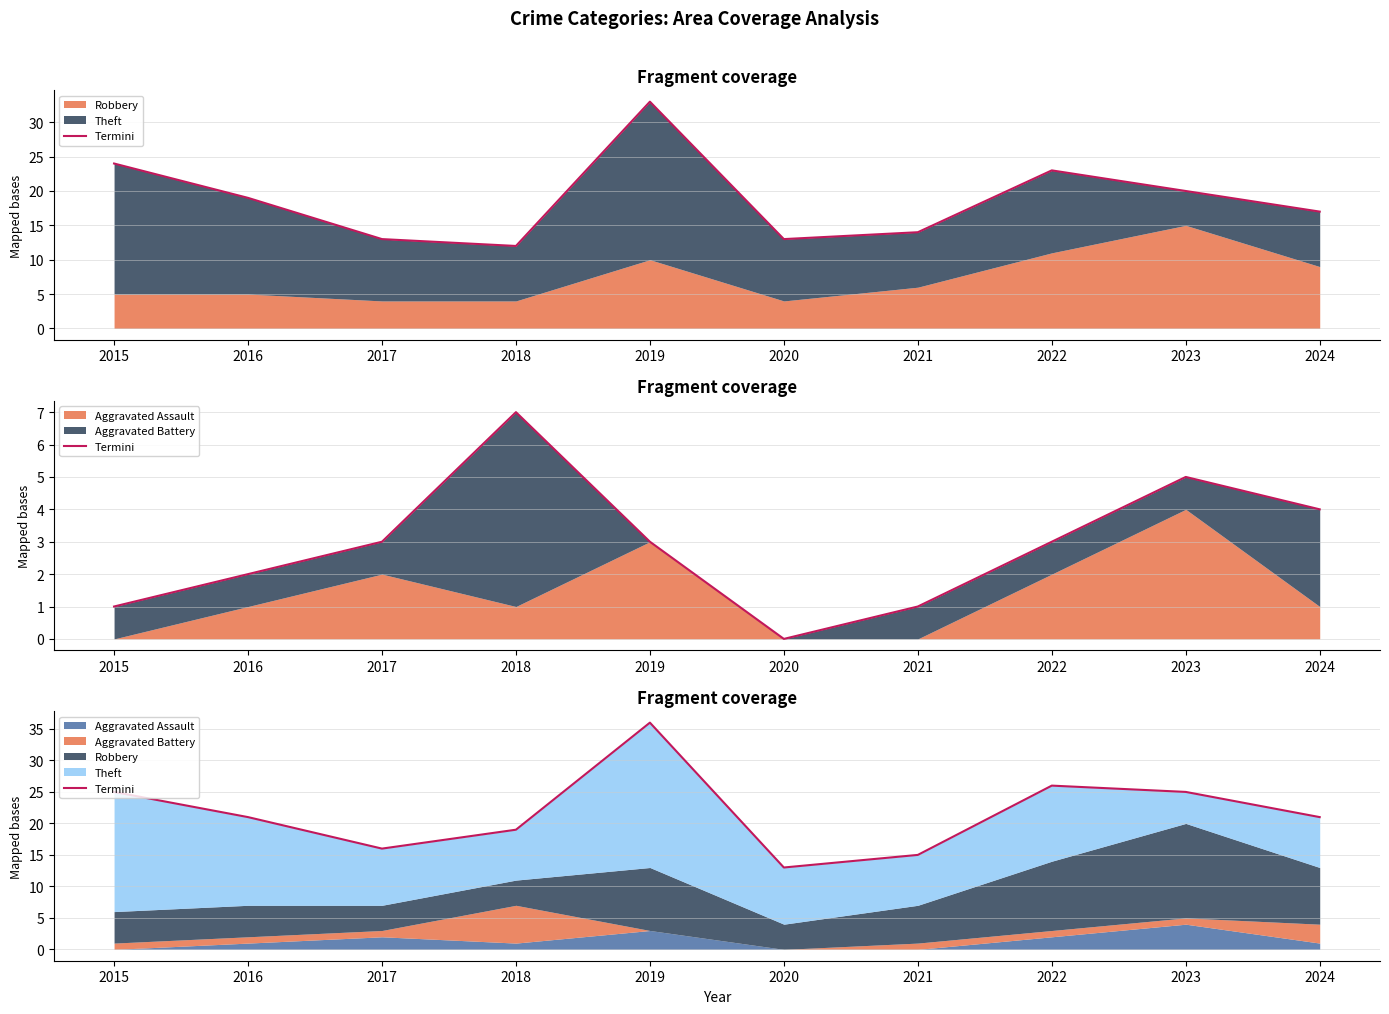

At which label does the data first exceed 21?

2015